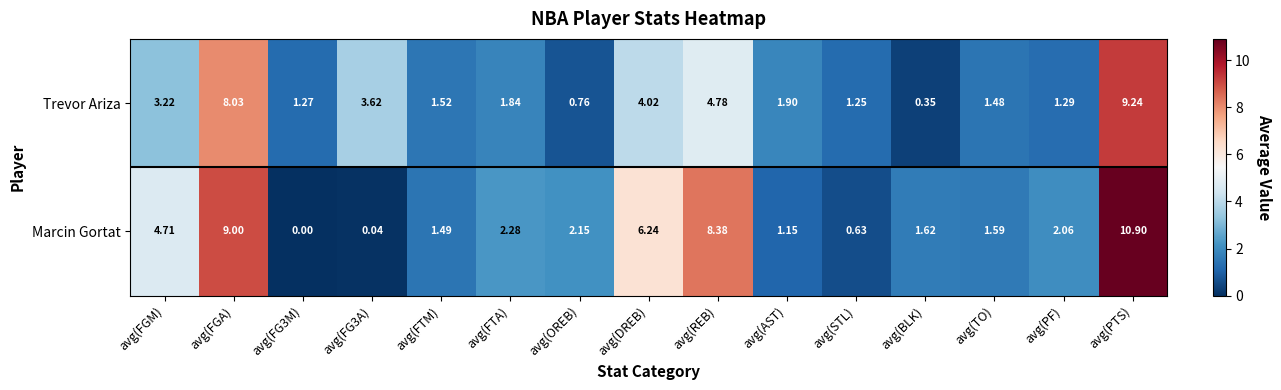

Rank the series at avg(OREB) from highest to lowest value.

Marcin Gortat, Trevor Ariza